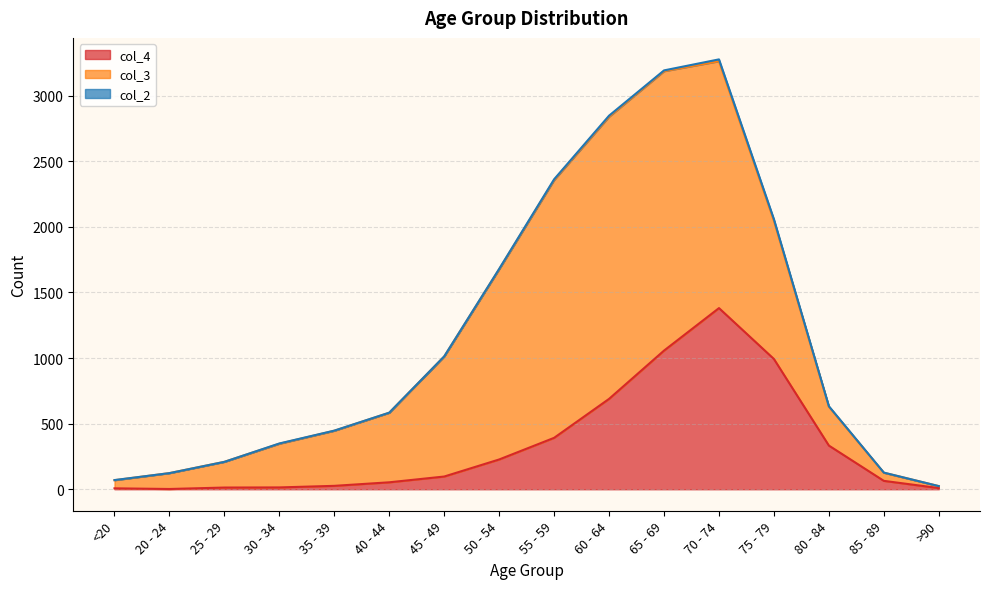

Which has a higher value, 35 - 39 or 85 - 89?

85 - 89